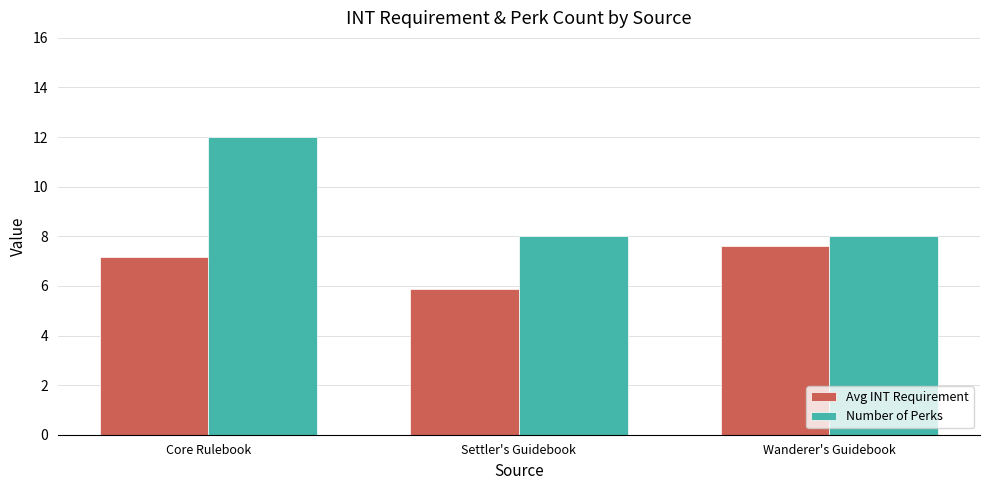

The value of Number of Perks at Wanderer's Guidebook is 2.7. True or false?

False